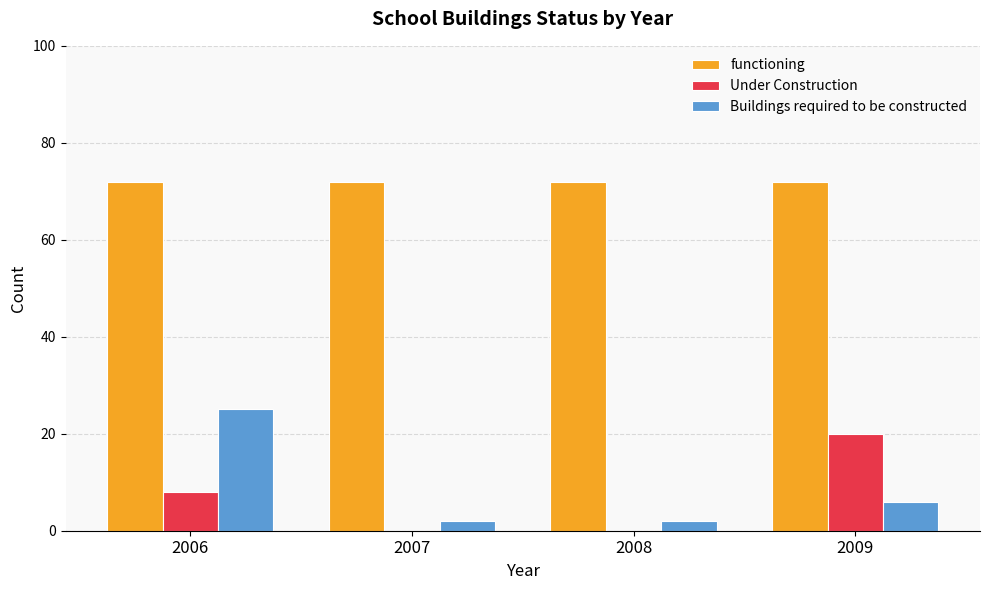

Which series changed the most between 2007 and 2009?

Under Construction